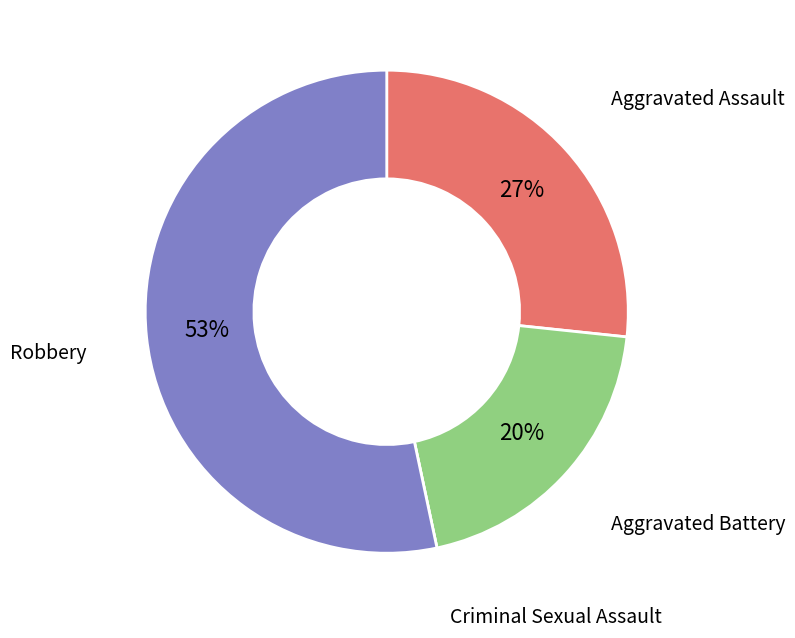

Which slice is the largest?

Robbery